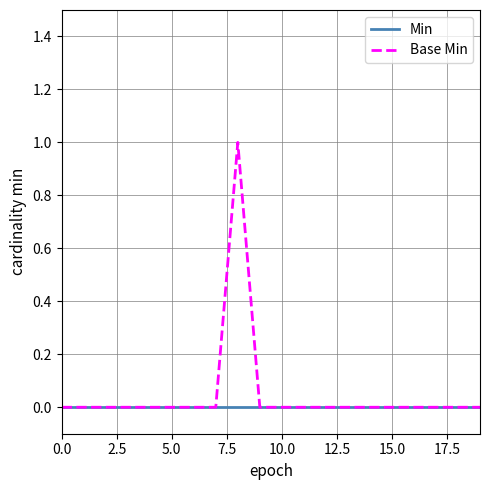

List the series in order of their peak value, highest first.

Base Min, Min